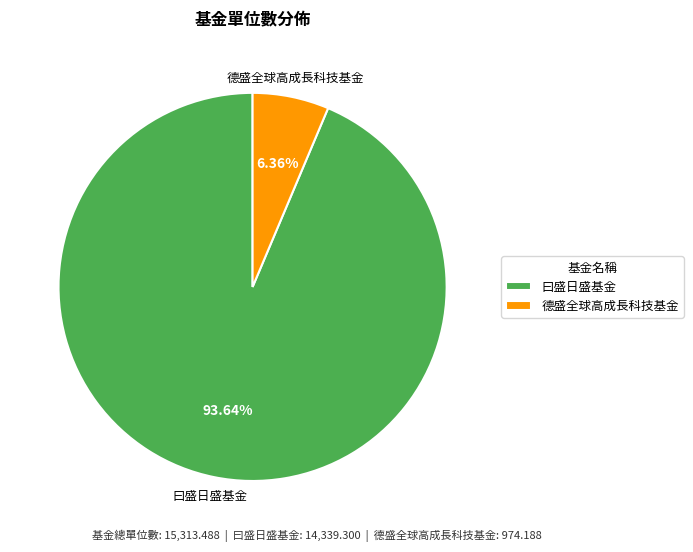

Does 曰盛日盛基金 account for over 50% of the chart?

Yes